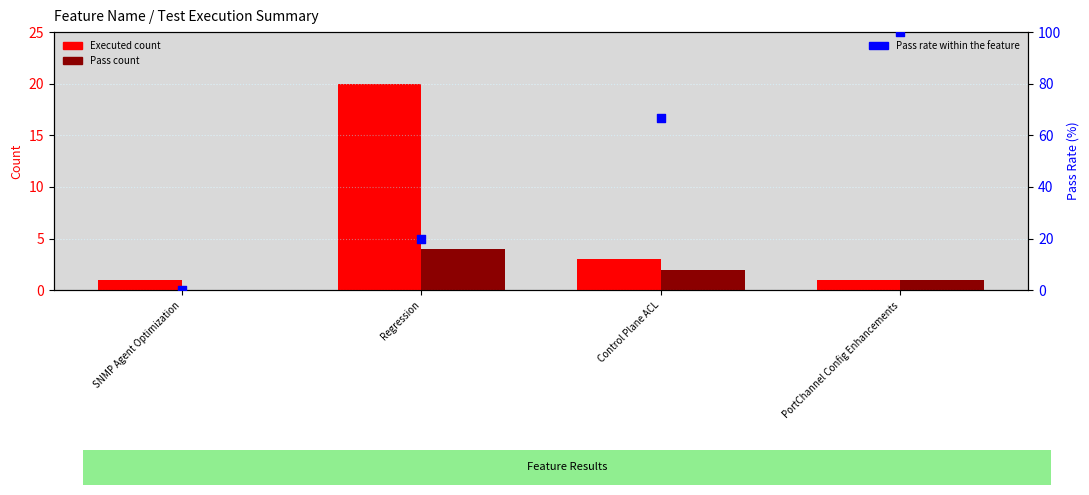

Which series has the largest total across all categories?

Pass Rate (%)